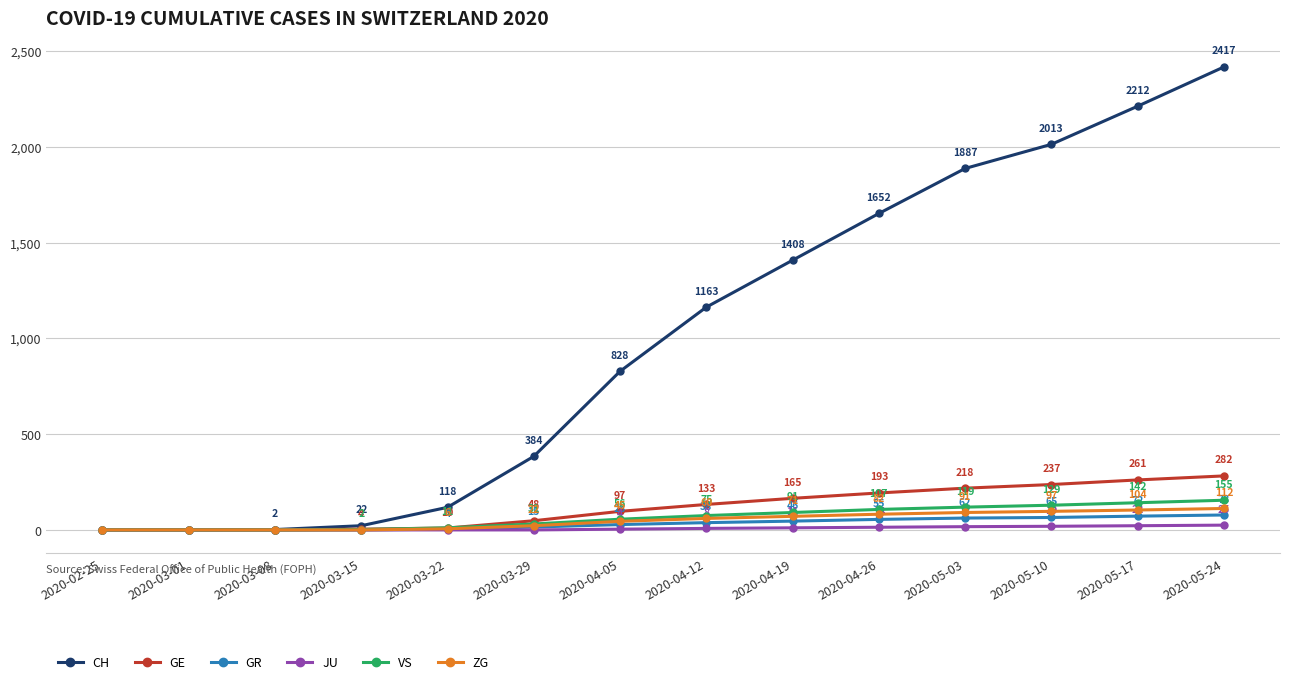

True or false: GE has more than 2 interior local peaks.

False